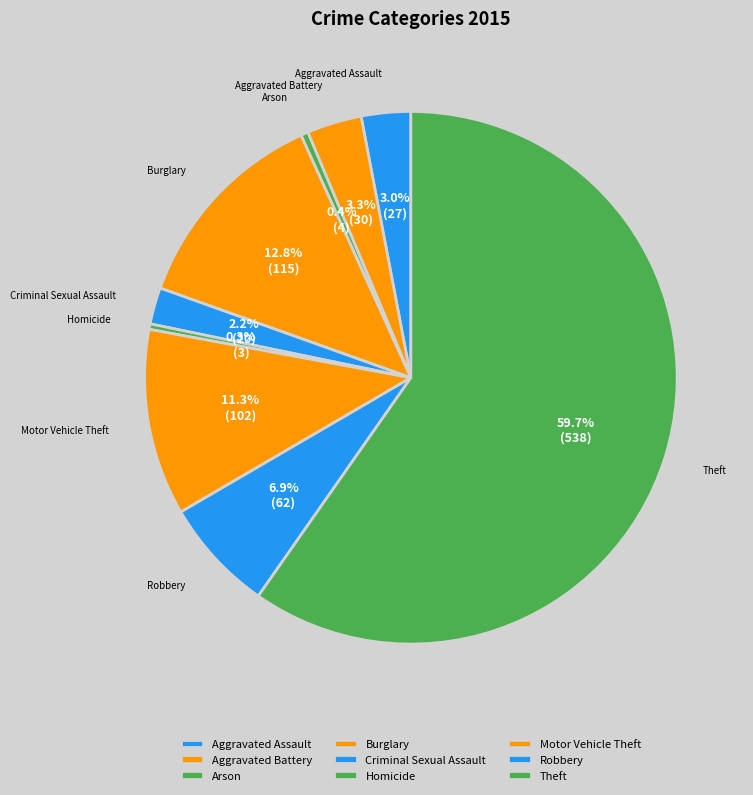

Is the sum of Aggravated Battery and Arson greater than half?

No